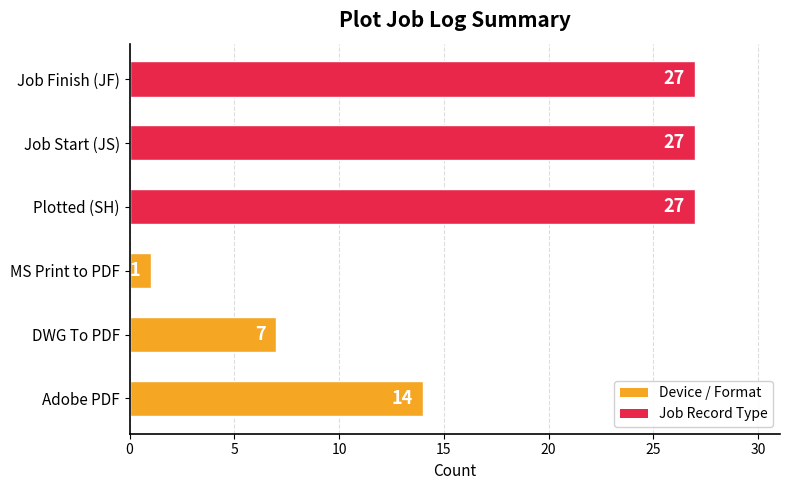

Are the bars horizontal?

Yes